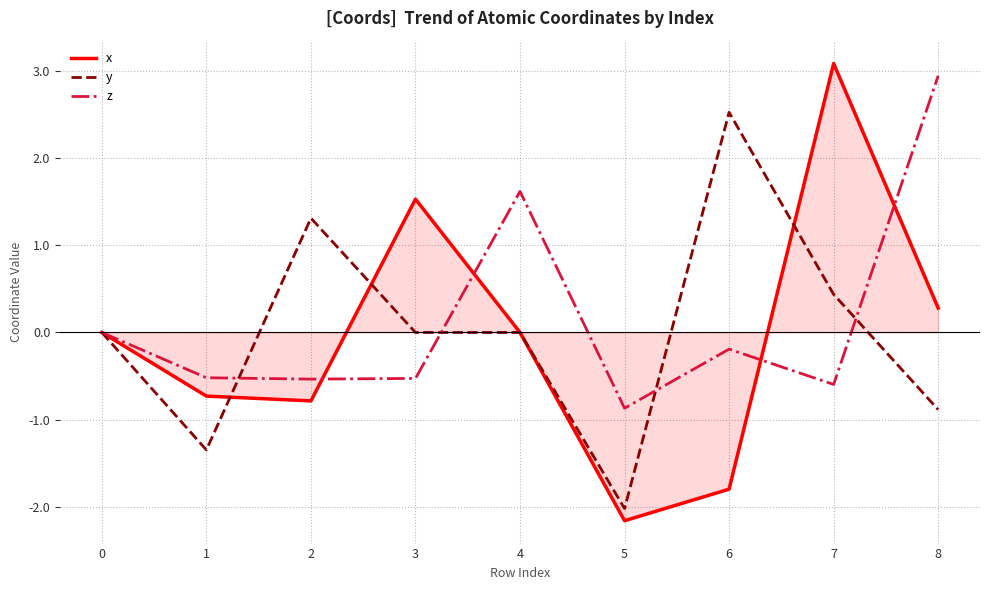

Count the number of categories in the chart.

9